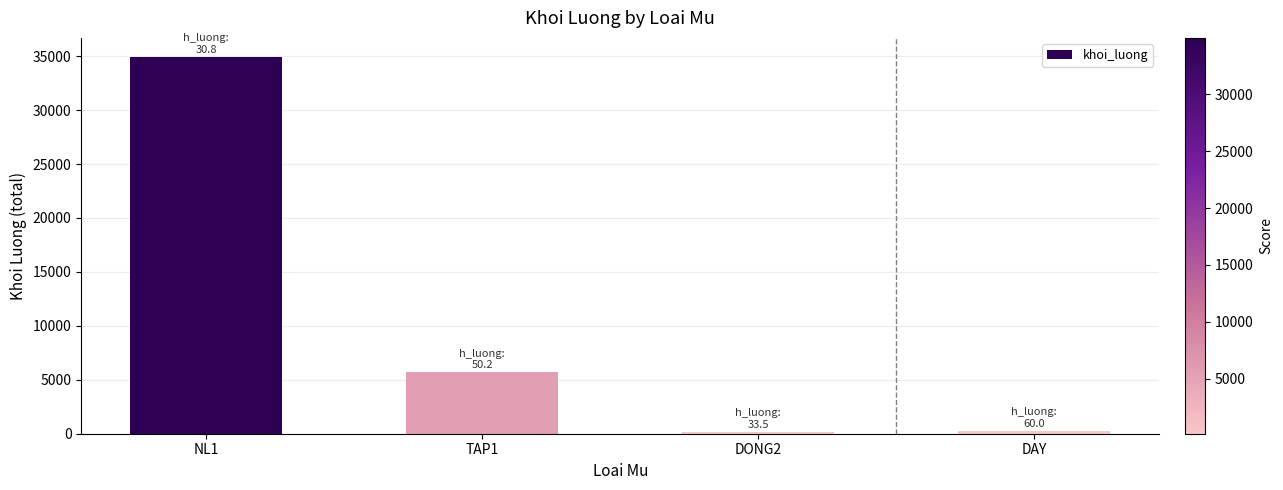

What is the difference between the maximum and minimum values?

34777